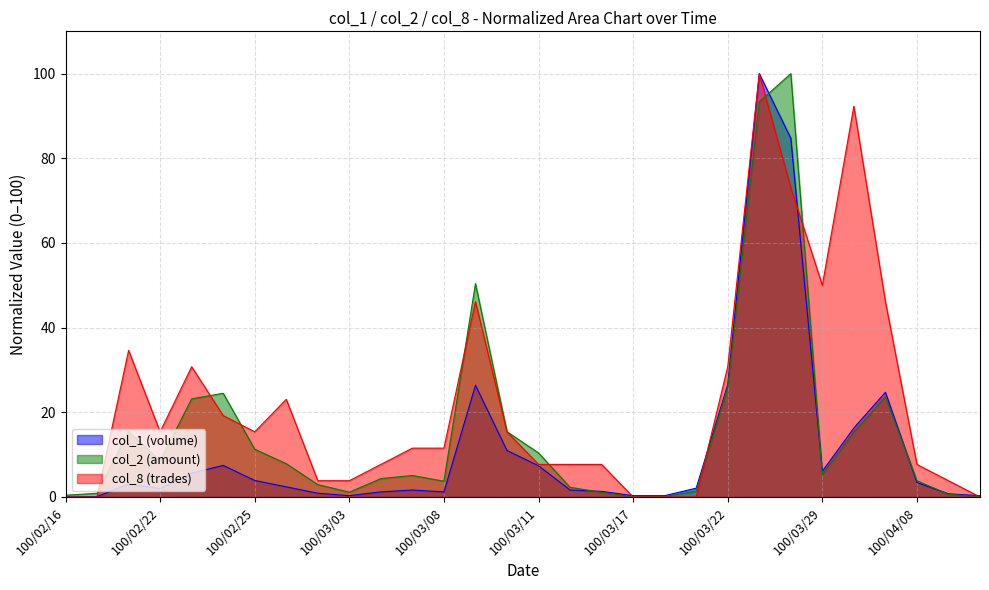

List the series in order of their overall mean, lowest first.

col_1 (volume), col_2 (amount), col_8 (trades)